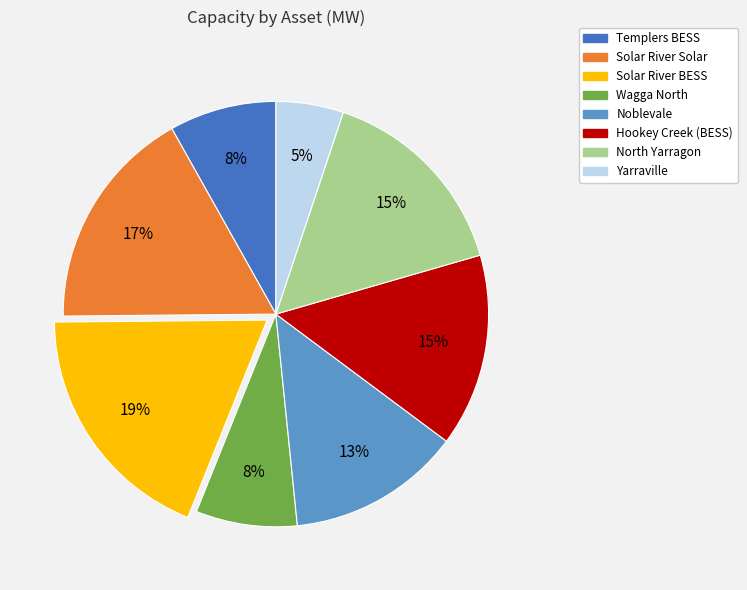

Count the number of slices in the pie.

8